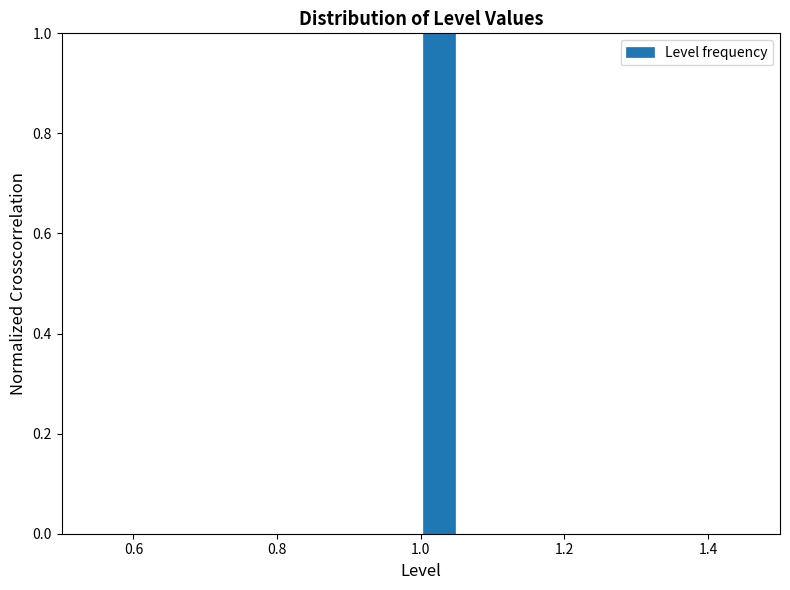

Around what value on the x-axis is the tallest bar? Give the approximate position of its centre, as read against the axis.

1.02